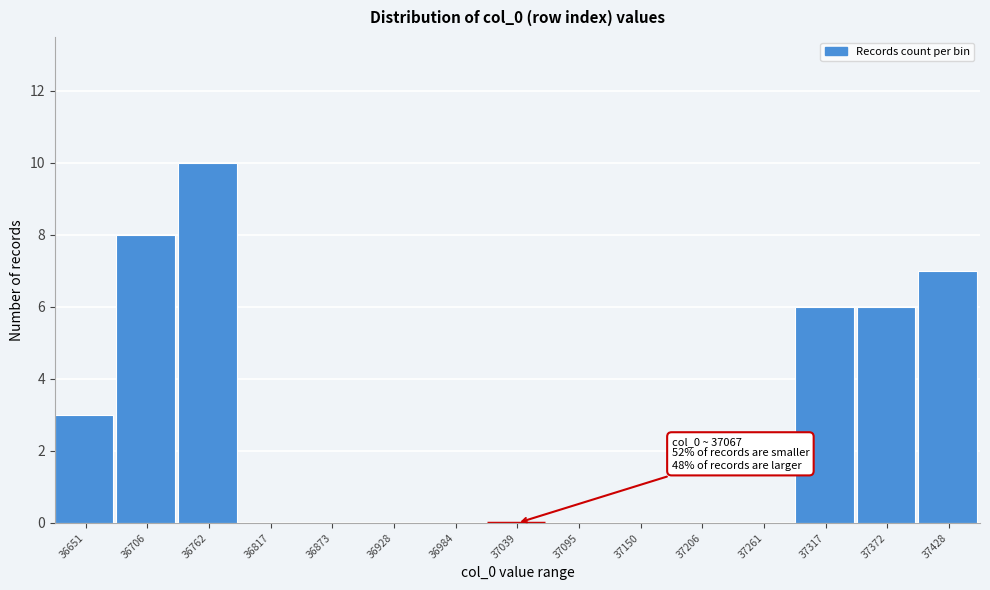

Reading left to right, transcribe all the data shown in this chart.

36651=3	36706=8	36762=10	36817=0	36873=0	36928=0	36984=0	37039=0	37095=0	37150=0	37206=0	37261=0	37317=6	37372=6	37428=7